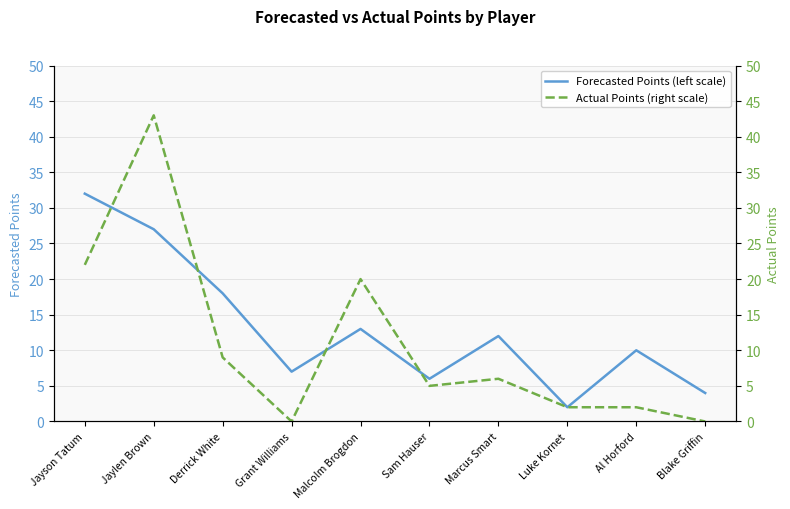

True or false: Actual Points (right scale) has a value of 1 at Sam Hauser.

False